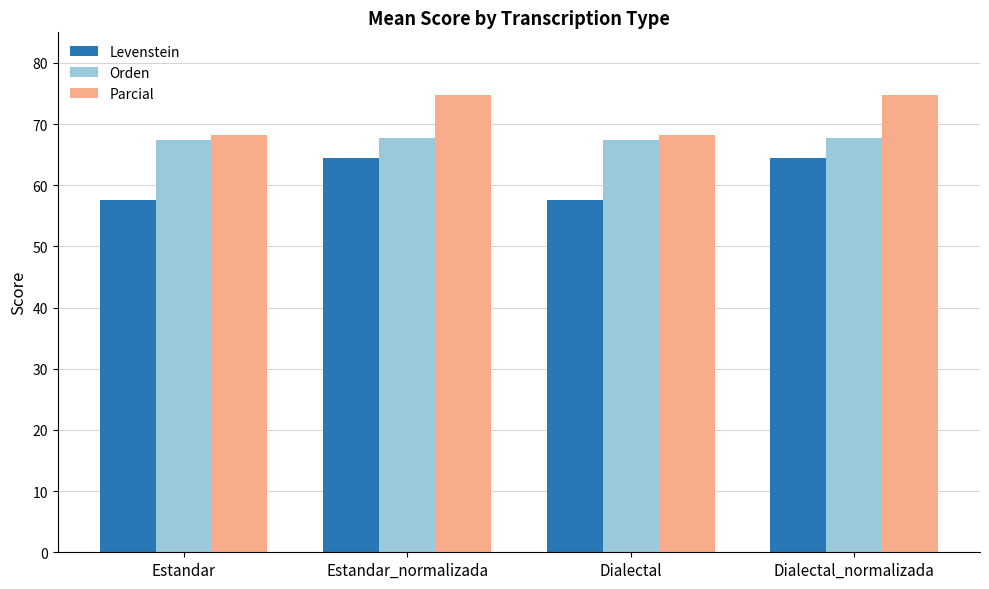

How many groups of bars are there?

4